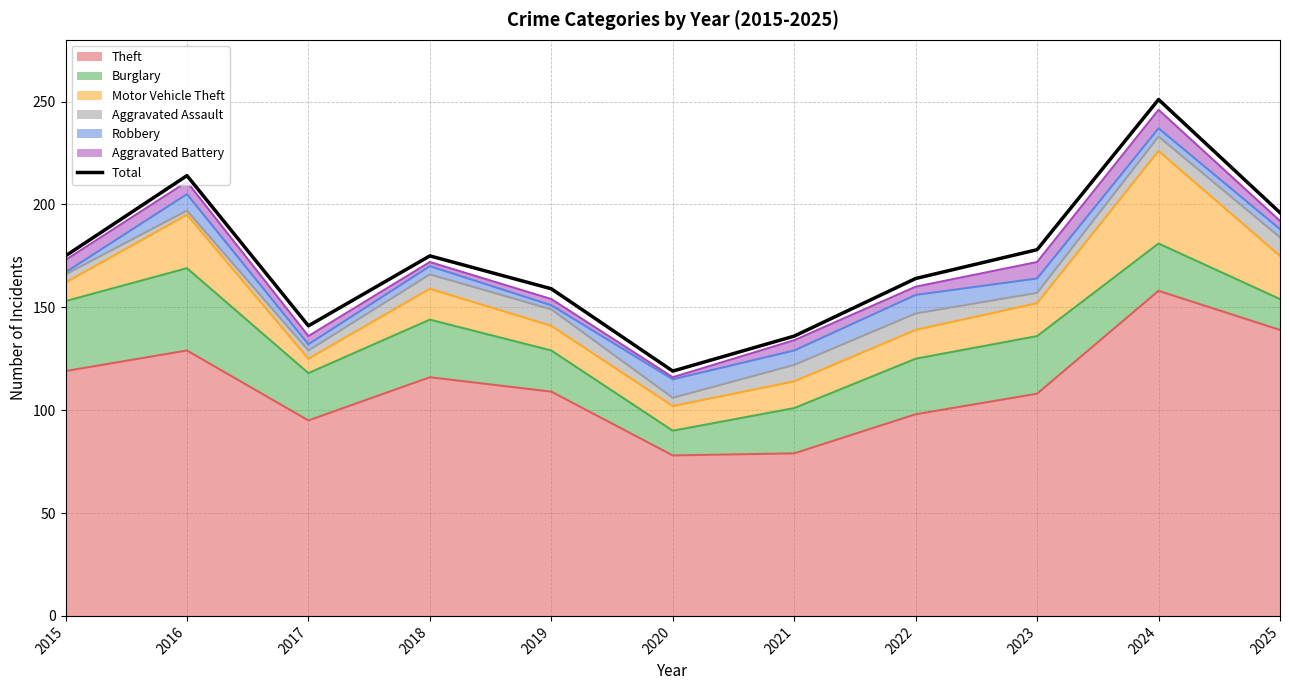

At which category does the chart reach its minimum across all series?

2020